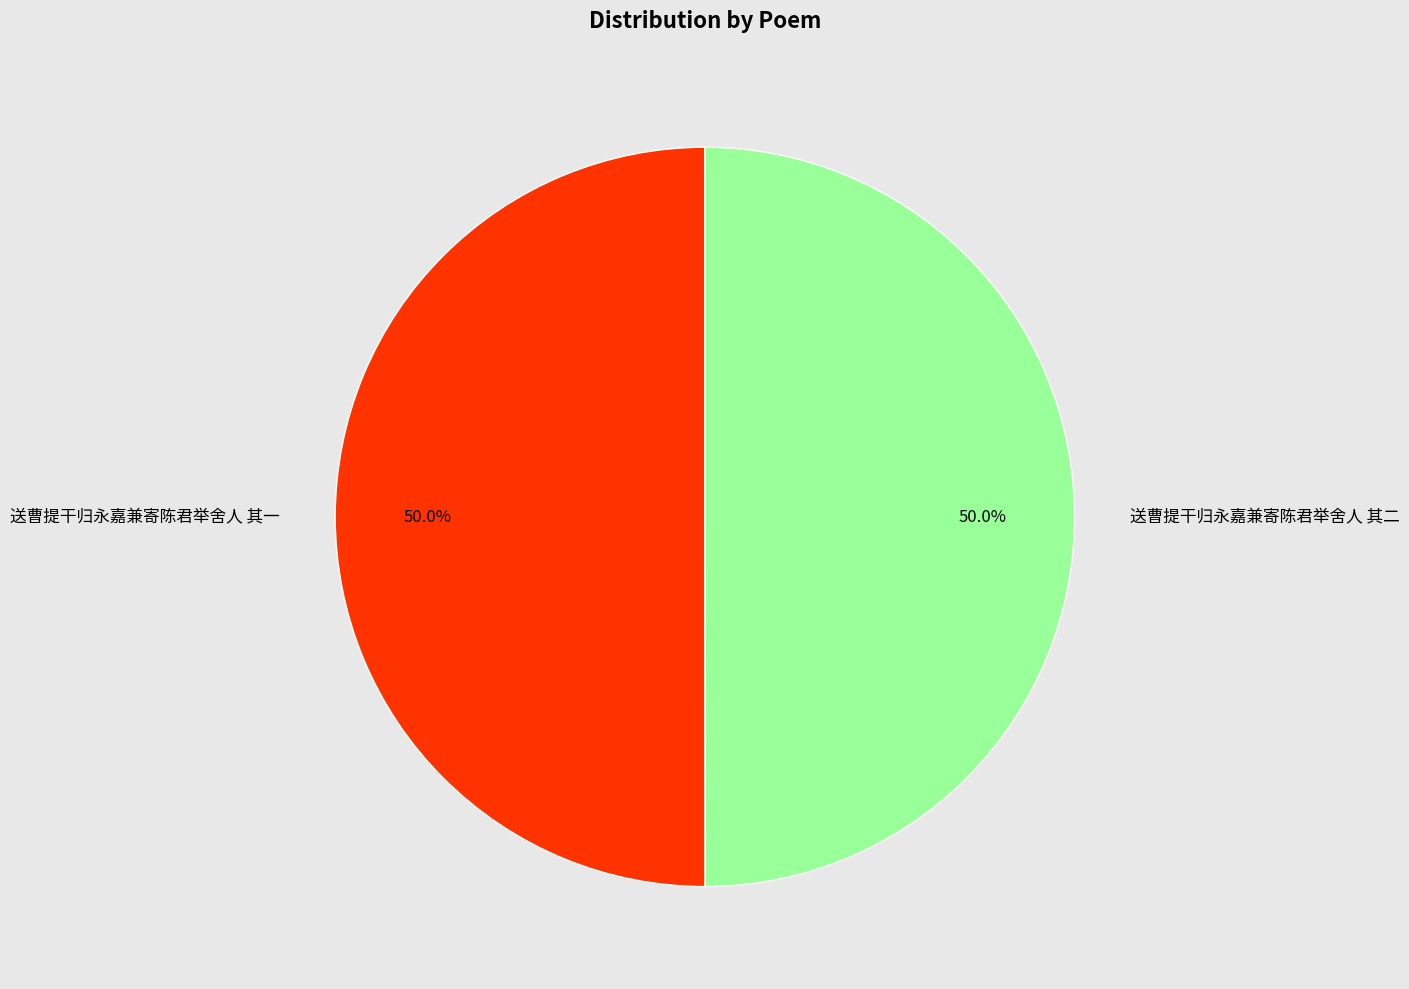

Count the number of slices in the pie.

2